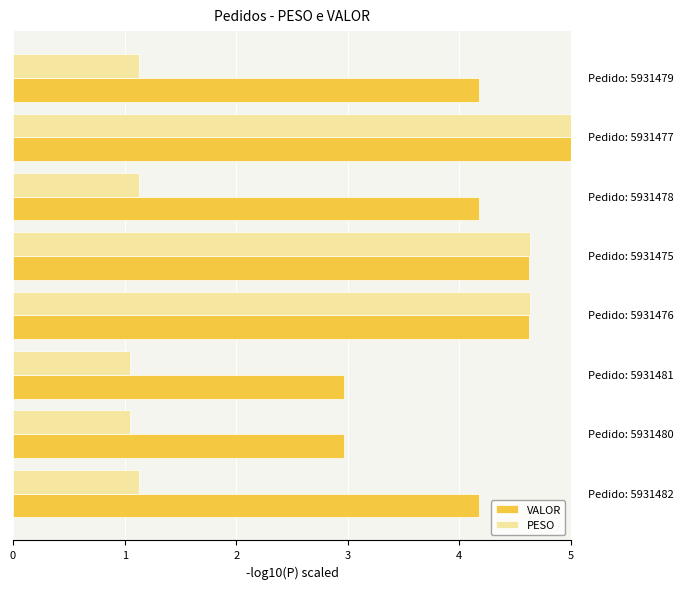

Rank the series by their average value, from lowest to highest.

PESO, VALOR